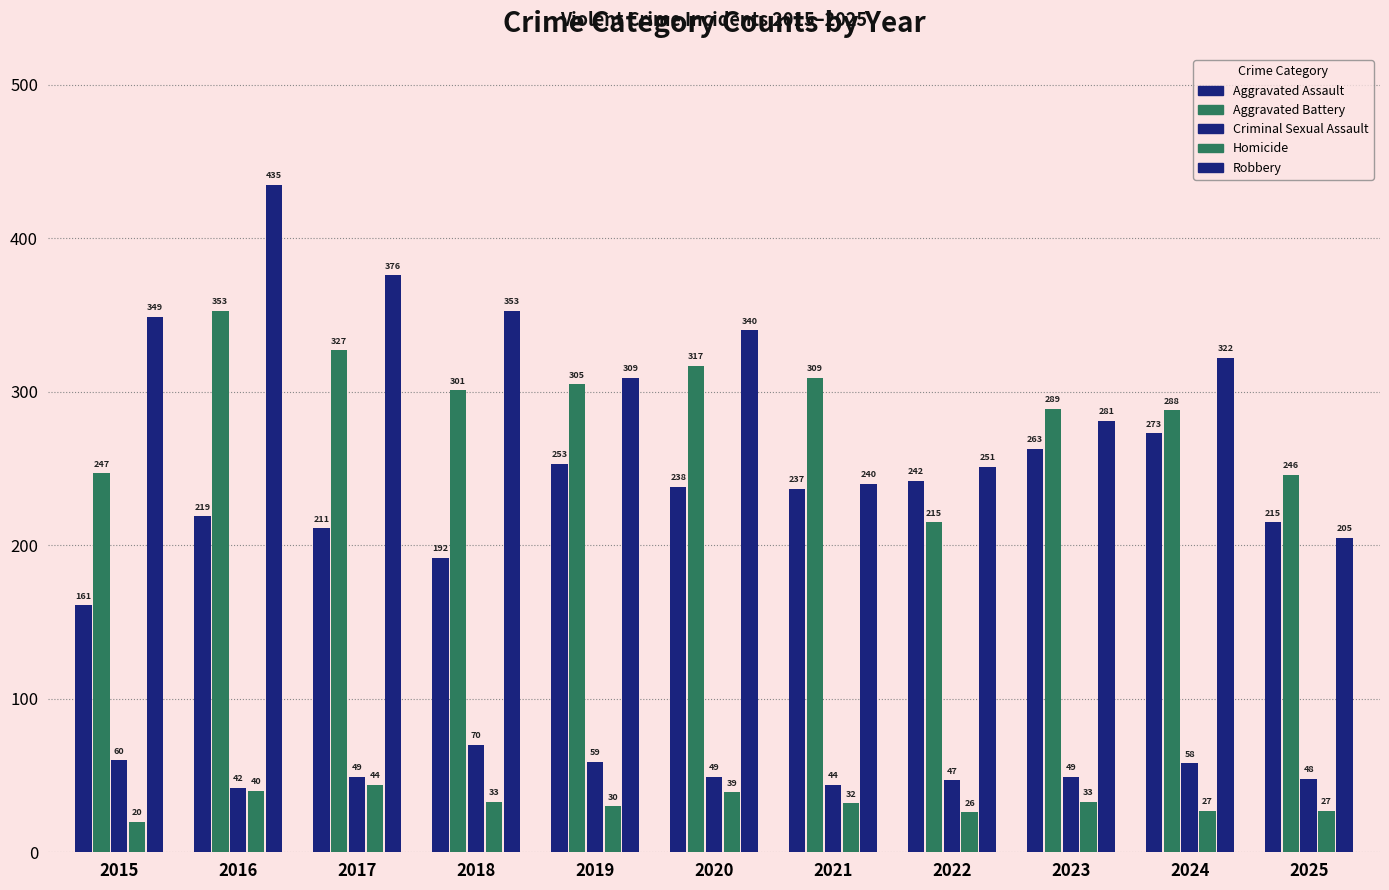

How many series are shown in this chart?

5